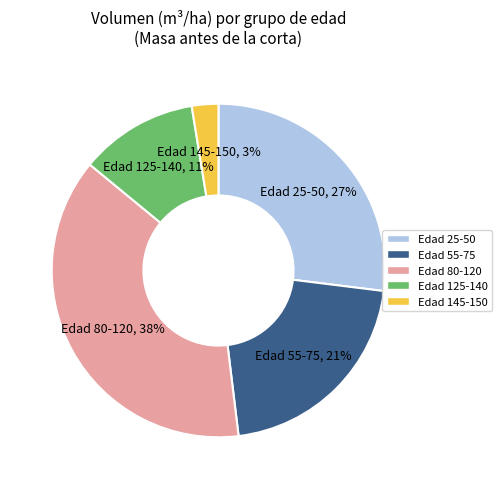

Is there any slice that represents more than half of the pie?

No